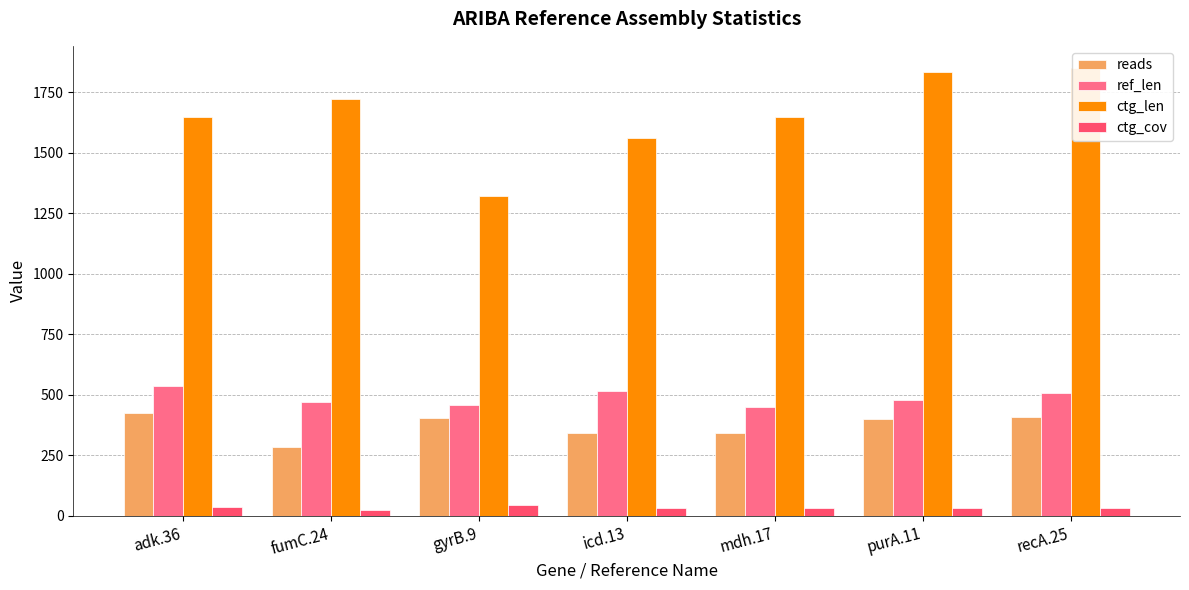

Between gyrB.9 and purA.11, which series saw the biggest shift?

ctg_len